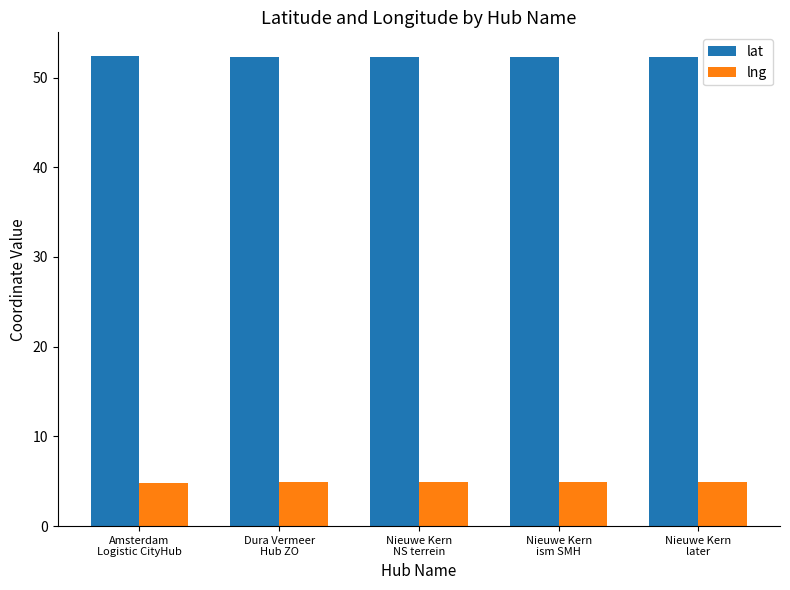

What is the value of the lat bar at the 1st from the left?

52.4